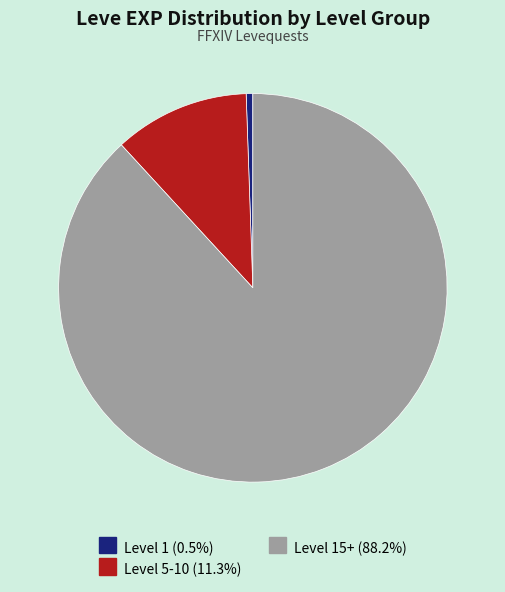

Is there a majority slice in this chart?

Yes